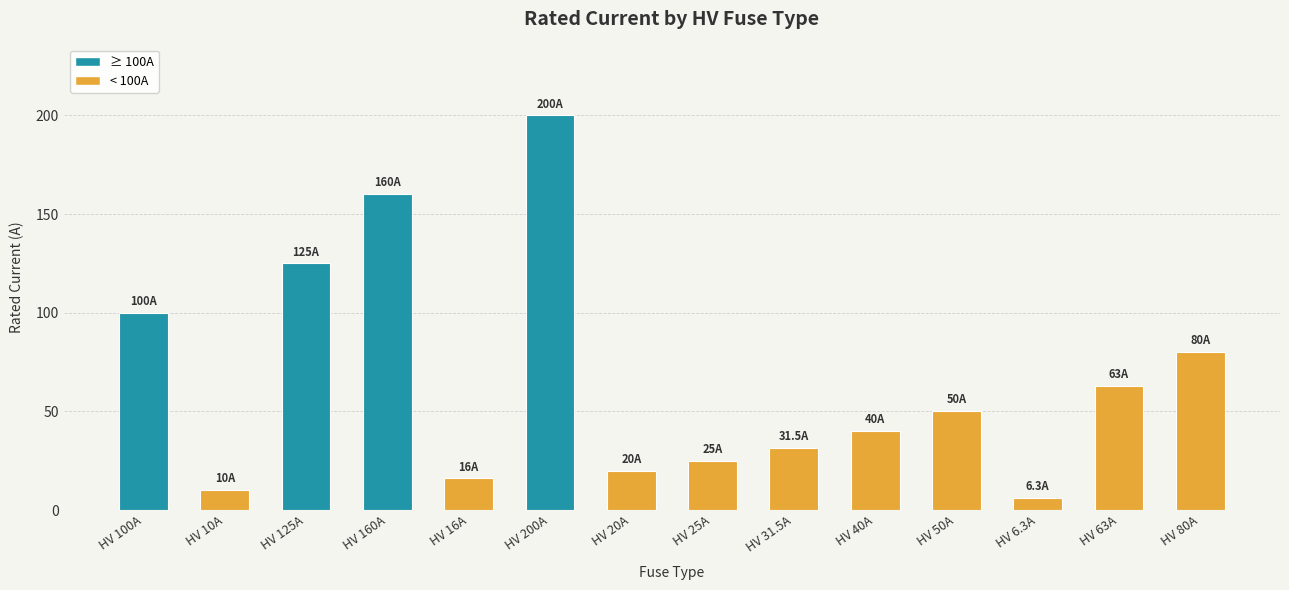

Where is the data nearest to the value 103?

HV 100A